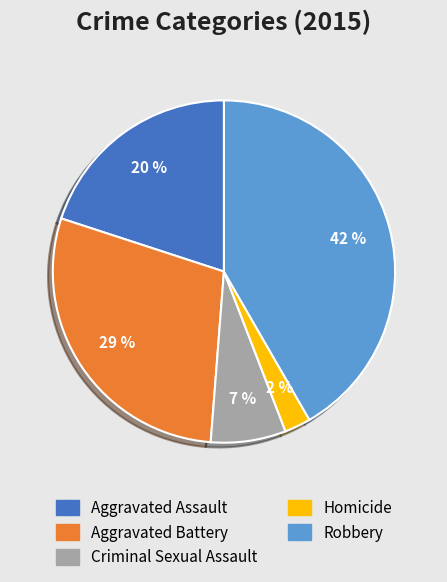

Does Homicide represent more than half of the total?

No